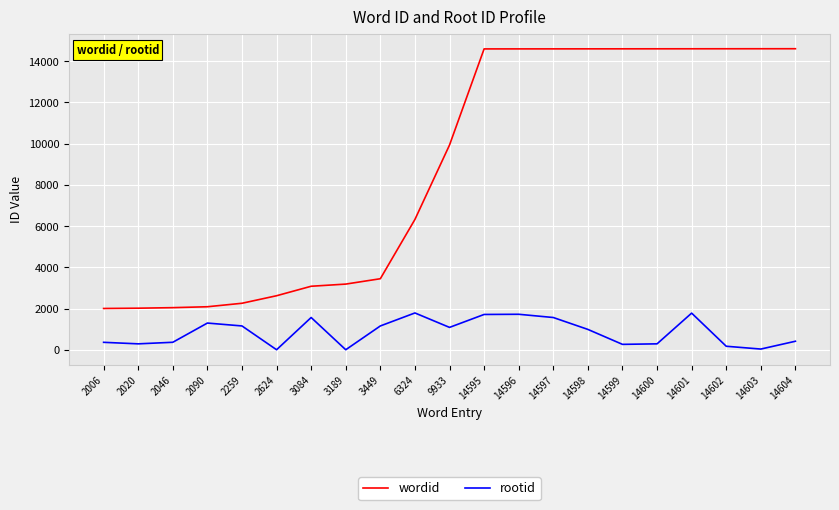

Rank the series by their average value, from highest to lowest.

wordid, rootid